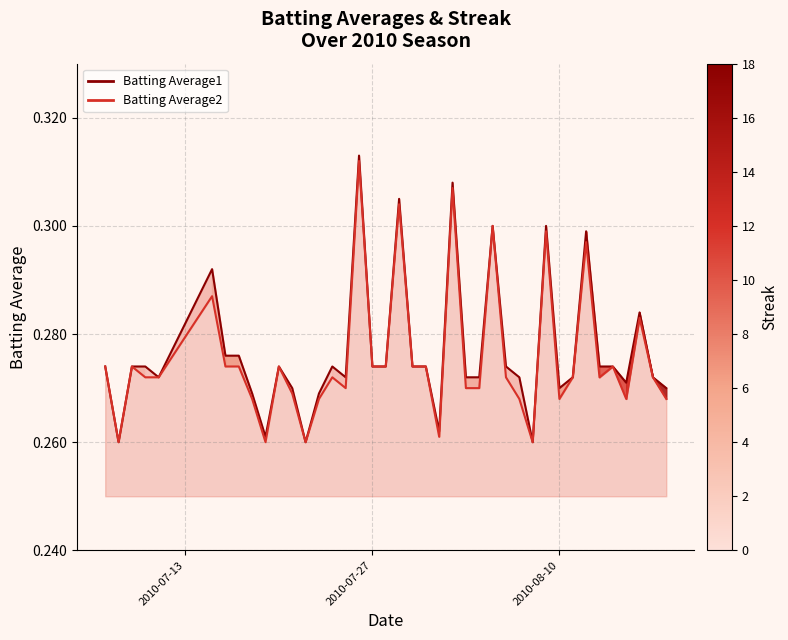

True or false: Avg1 line and Avg2 line intersect in this chart.

False